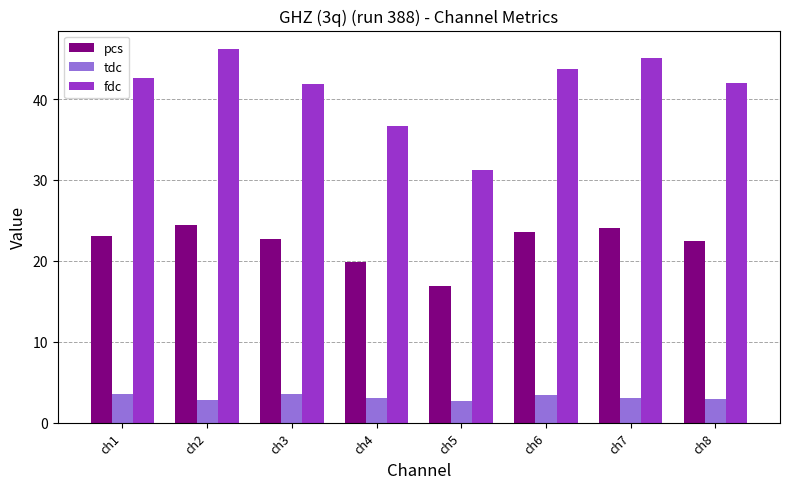

How many categories are shown in the chart?

8